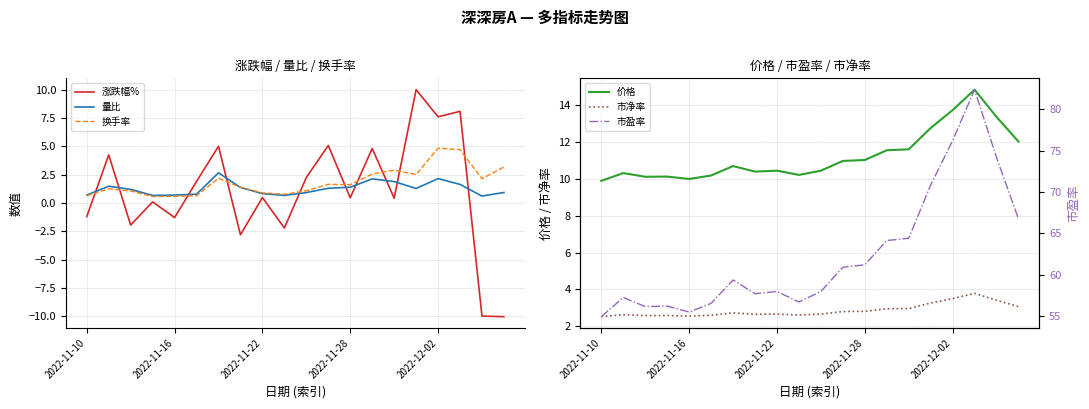

Reading left to right, list all the values displayed in this chart.

涨跌幅%: -1.2	4.2	-1.9	0.1	-1.3	1.9	5.0	-2.8	0.5	-2.2	2.2	5.1	0.5	4.8	0.4	10.0	7.6	8.1	-10.0	-10.0
量比: 0.7	1.5	1.2	0.7	0.7	0.8	2.7	1.4	0.8	0.7	0.9	1.3	1.4	2.1	1.9	1.3	2.1	1.6	0.6	0.9
换手率: 0.6	1.2	1.1	0.6	0.6	0.6	2.2	1.4	0.9	0.8	1.1	1.6	1.6	2.5	2.9	2.5	4.8	4.7	2.1	3.2
价格: 9.9	10.3	10.1	10.1	10.0	10.2	10.7	10.4	10.4	10.2	10.4	11.0	11.0	11.6	11.6	12.8	13.7	14.8	13.4	12.0
市净率: 2.5	2.6	2.6	2.6	2.5	2.6	2.7	2.6	2.7	2.6	2.7	2.8	2.8	3.0	3.0	3.3	3.5	3.8	3.4	3.1
市盈率: 54.9	57.2	56.1	56.2	55.5	56.5	59.3	57.7	58.0	56.7	58.0	60.9	61.2	64.1	64.4	70.8	76.2	82.4	74.2	66.7